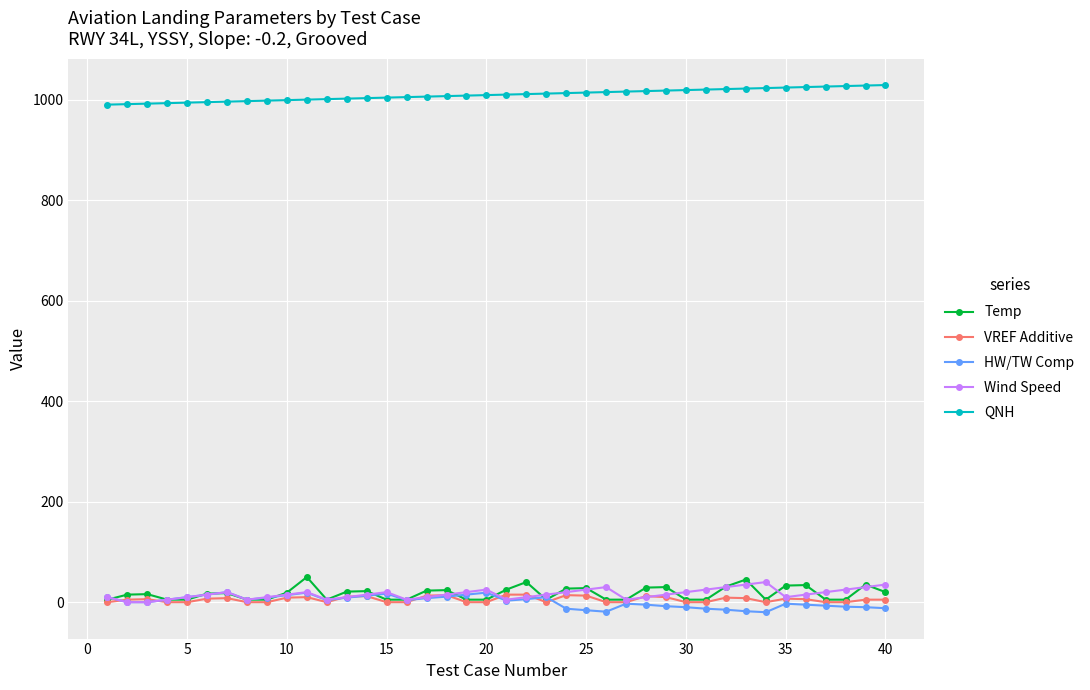

Which series has the largest total across all categories?

QNH